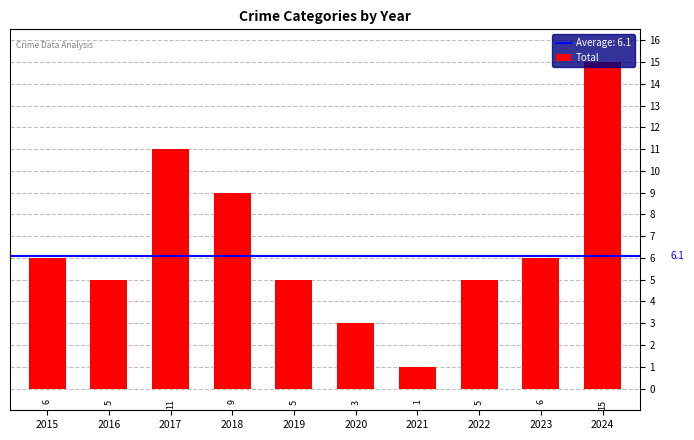

Reading left to right, what are all the values shown in this chart?

6	5	11	9	5	3	1	5	6	15